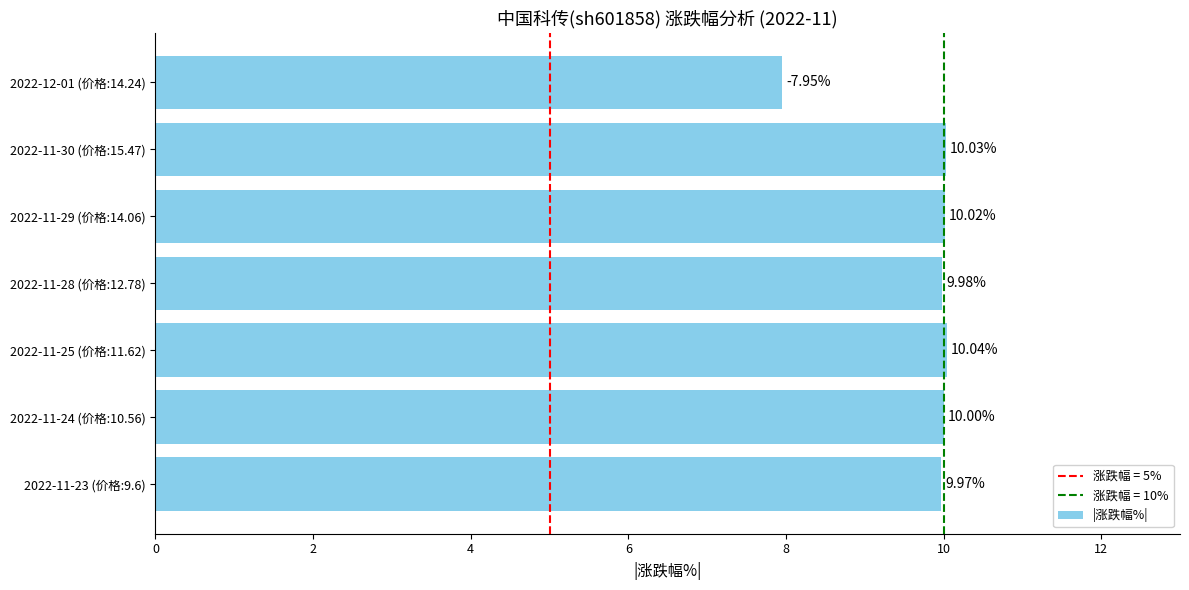

Rank the categories by value from lowest to highest.

2022-12-01 (价格:14.24), 2022-11-23 (价格:9.6), 2022-11-28 (价格:12.78), 2022-11-24 (价格:10.56), 2022-11-29 (价格:14.06), 2022-11-30 (价格:15.47), 2022-11-25 (价格:11.62)